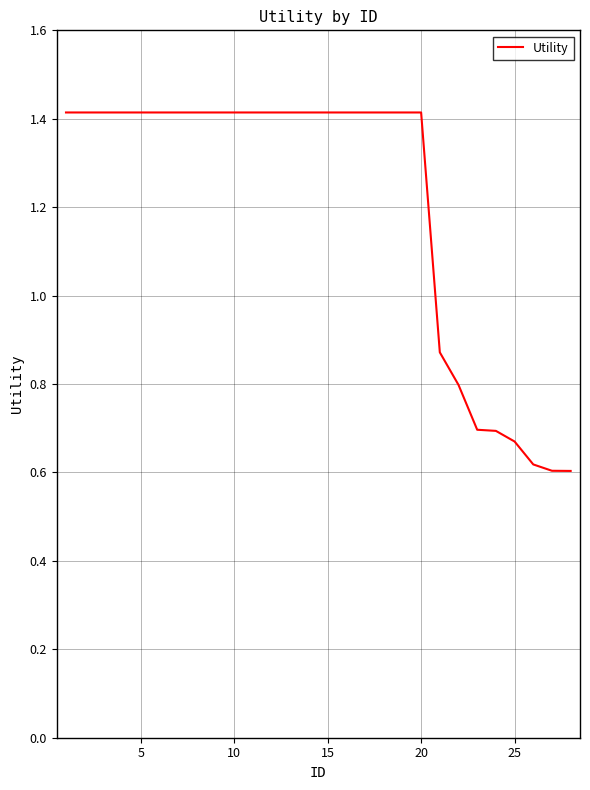

What is the maximum value shown in the chart?

1.4